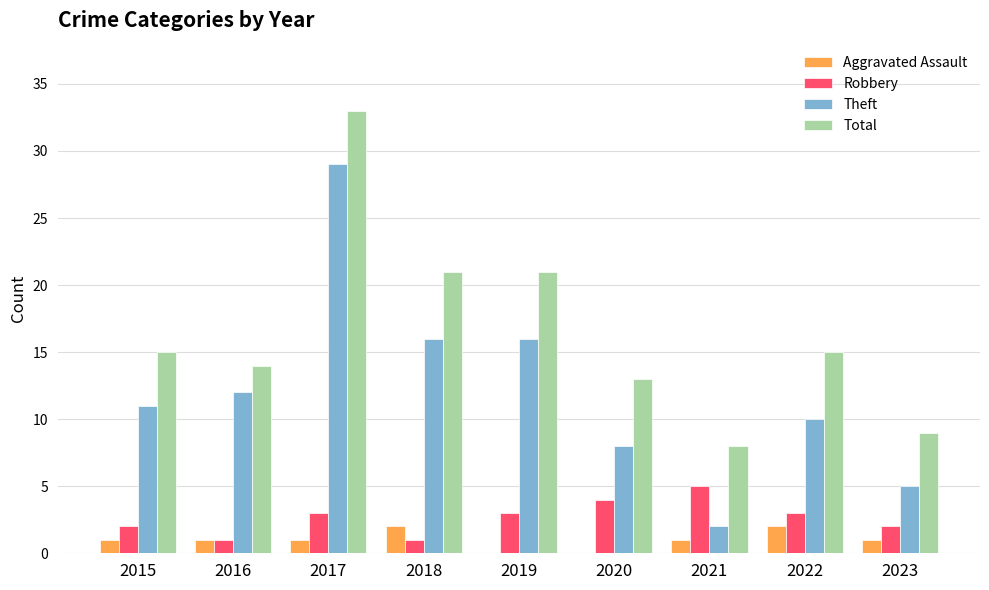

The Total series shows 22 at 2016. True or false?

False